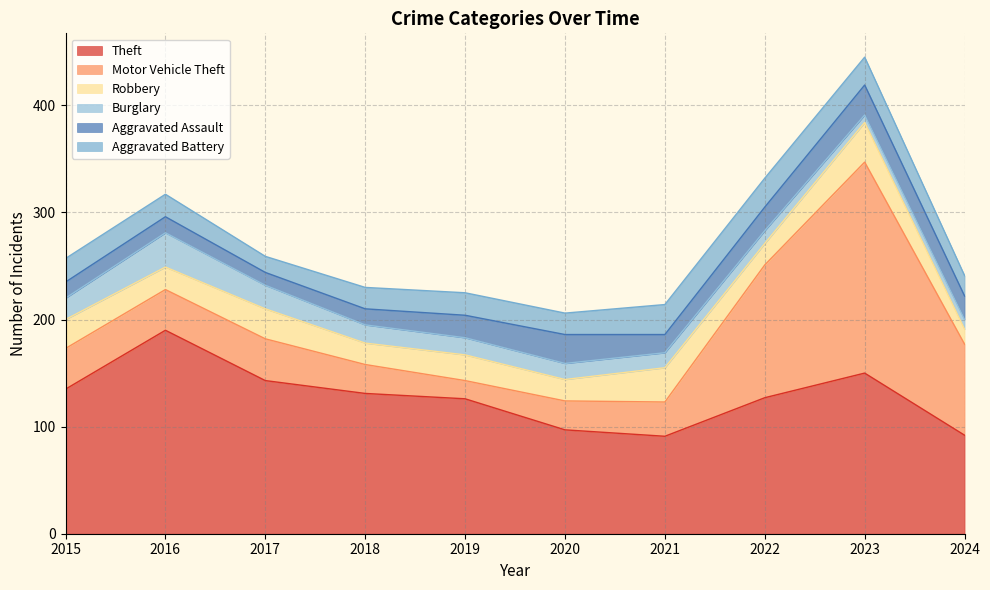

What is the value of the Motor Vehicle Theft point at the 10th from the left?

85